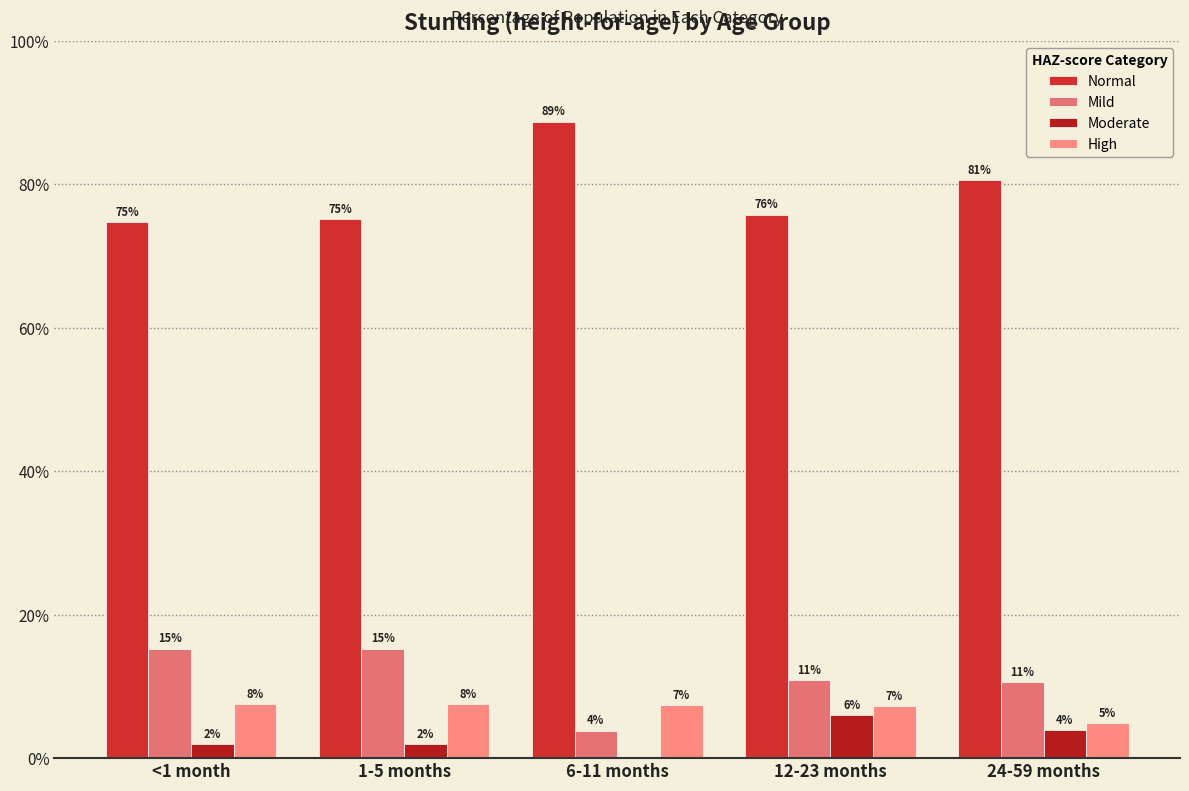

Does the chart contain stacked bars?

No